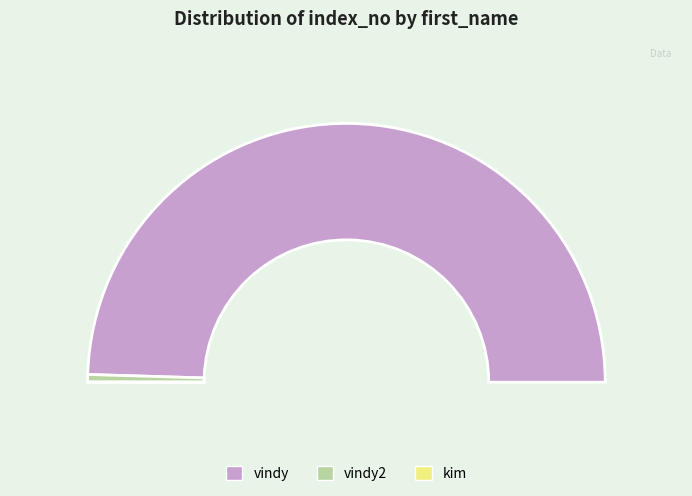

What percentage do vindy2 and kim together represent?

0.9%